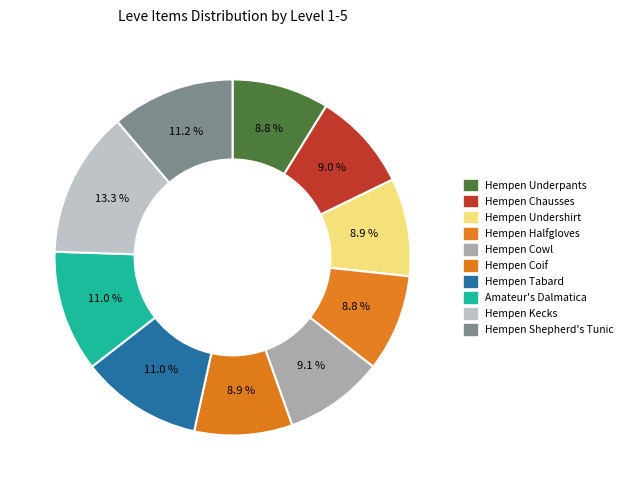

How many slices are in this pie chart?

10